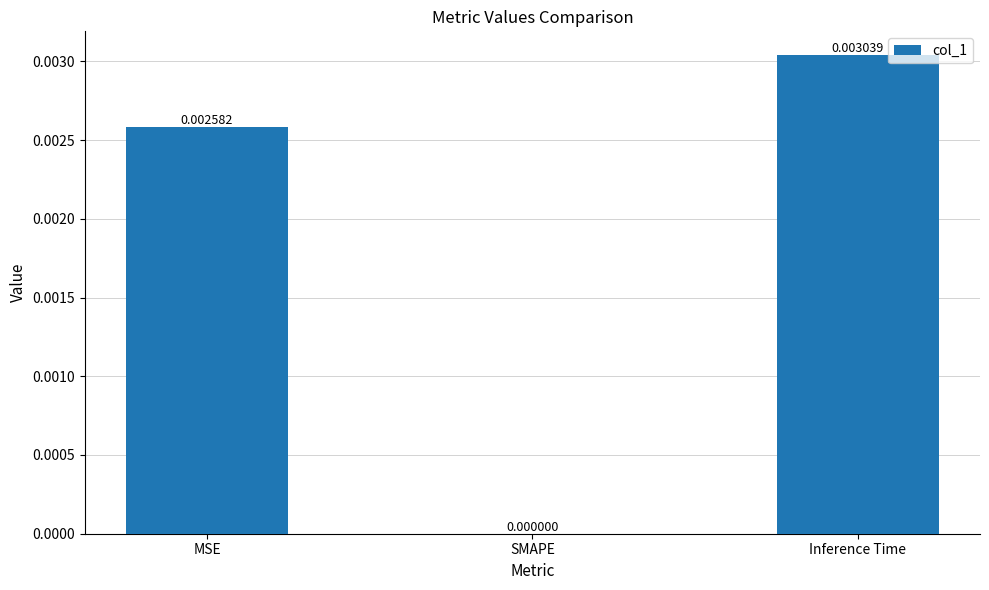

Between Inference Time and SMAPE, which is larger?

Inference Time